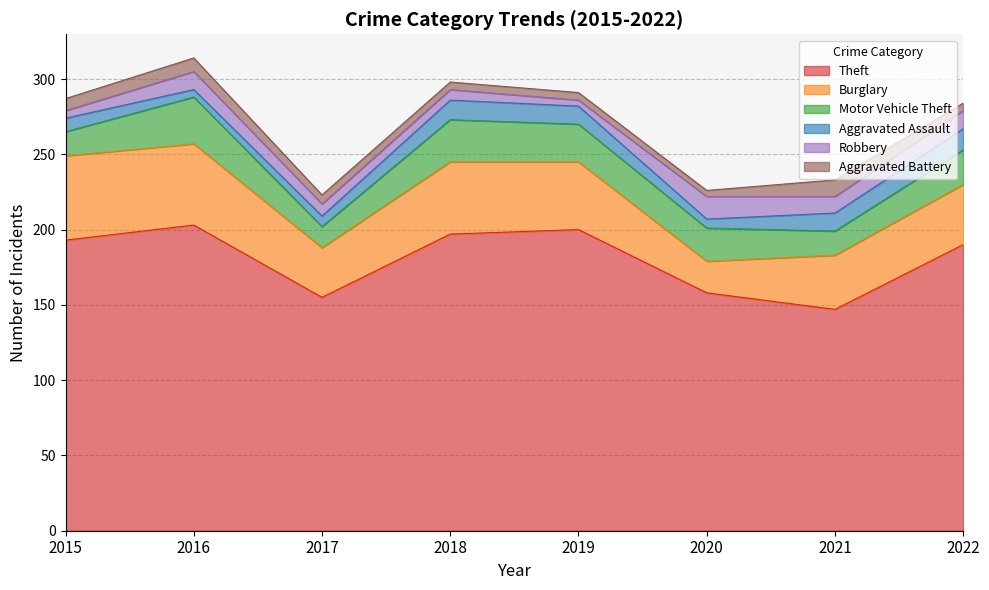

At which category does Aggravated Assault reach its first local valley?

2016